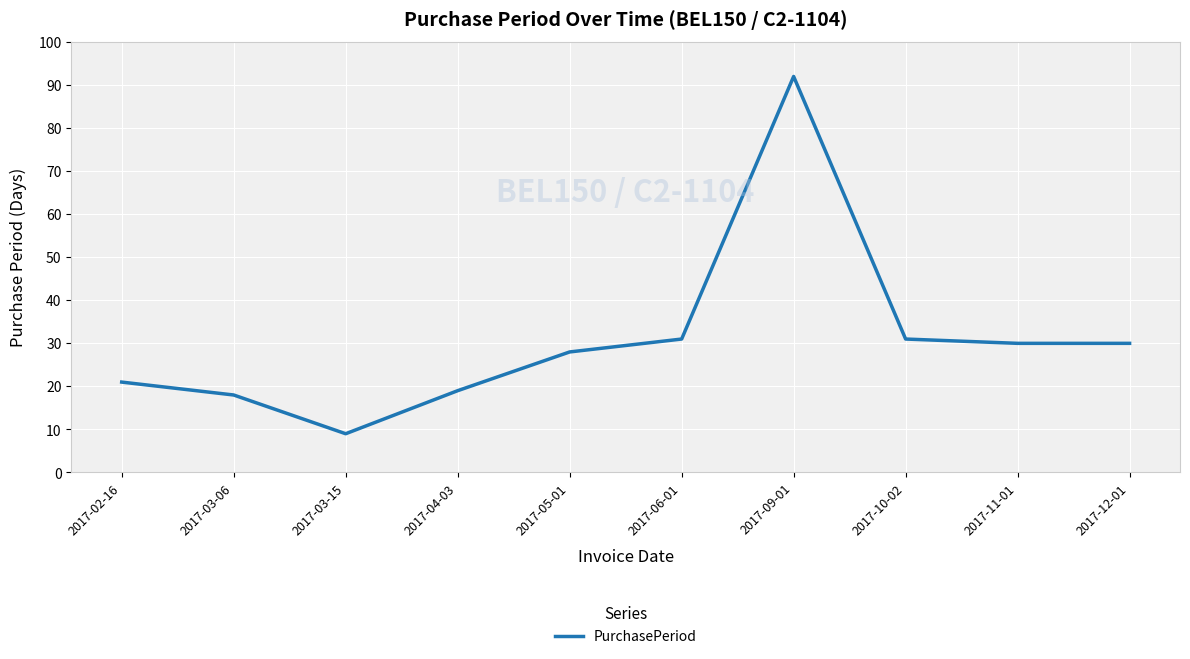

What is the maximum value shown in the chart?

92